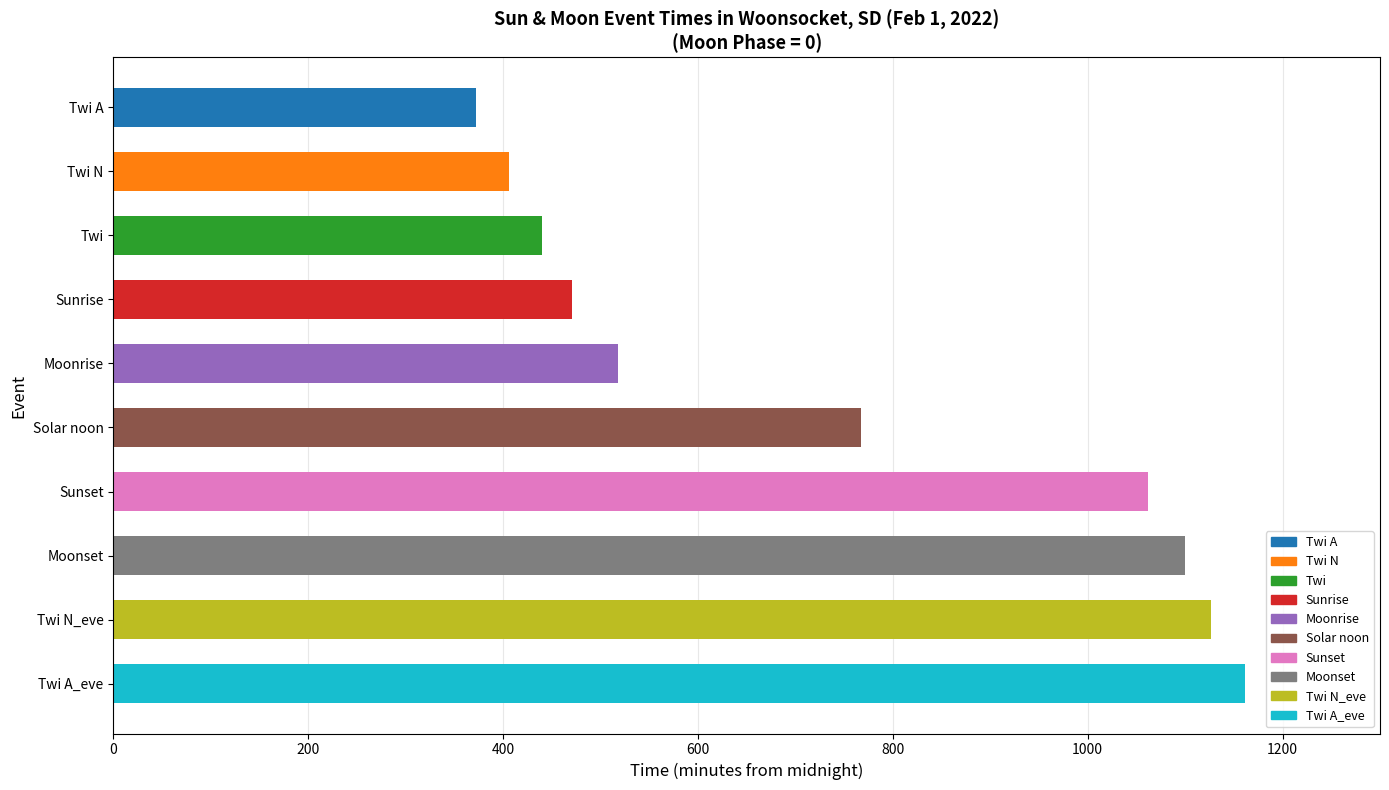

What is the label of the 9th bar from the bottom?

Twi N